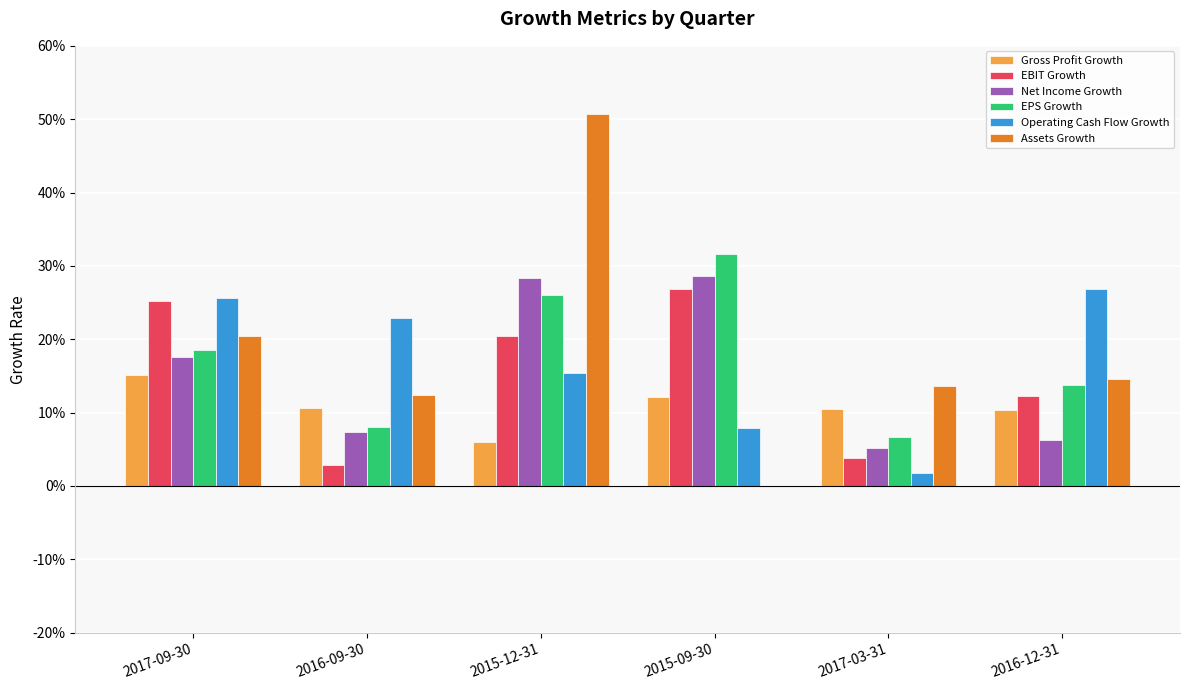

At which label does EBIT Growth reach its minimum?

2016-09-30